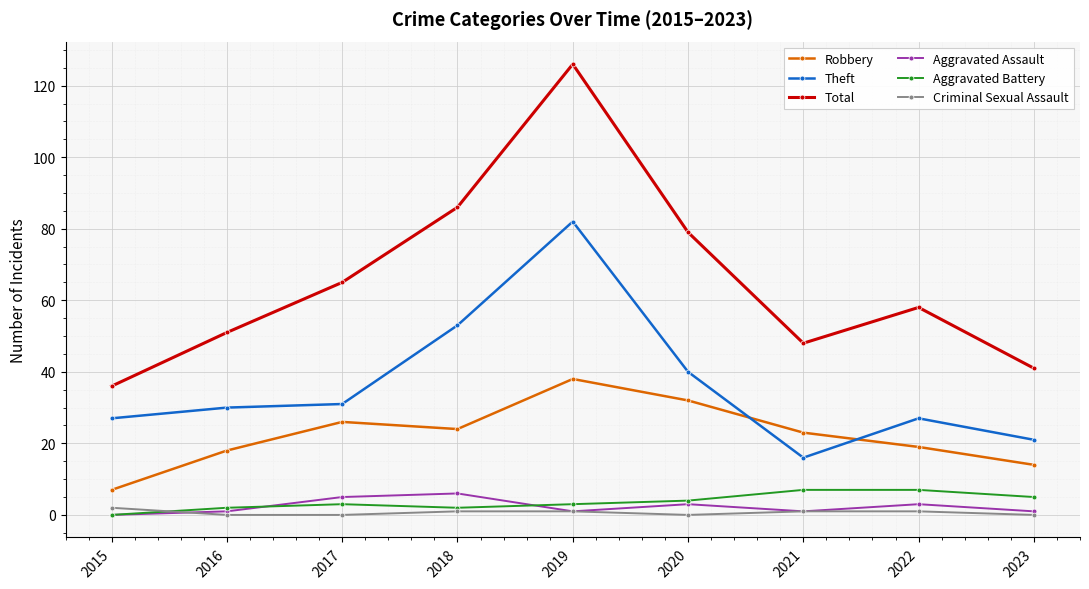

Is it true that Criminal Sexual Assault equals 1 at 2018?

True